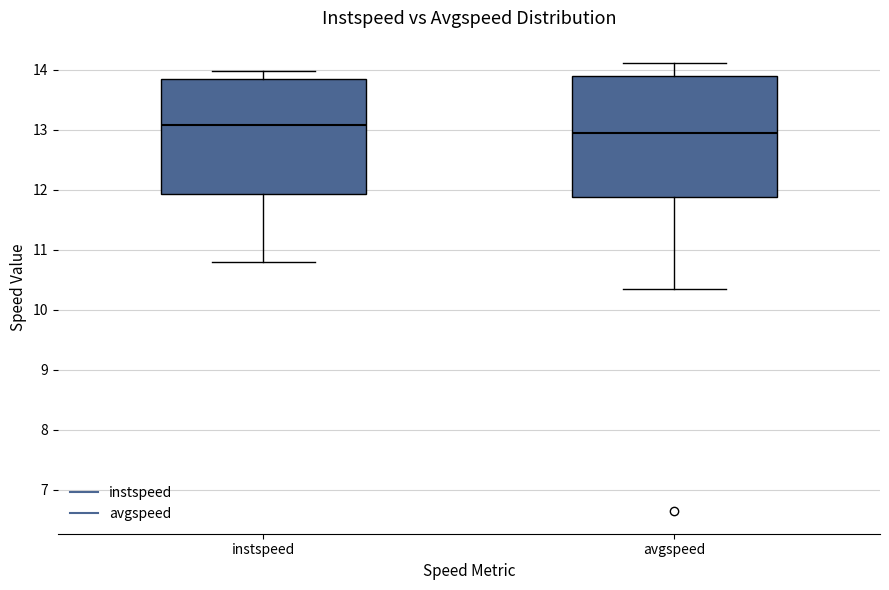

Reading left to right, read every box against the y-axis: the position of its median line, the range the box covers, and the ends of its whiskers. The values are not printed on the chart, so give them approximately, as read against the axis.

instspeed: median 13.1, box 11.9 to 13.9, whiskers 10.8 to 14.0
avgspeed: median 13.0, box 11.9 to 13.9, whiskers 10.3 to 14.1